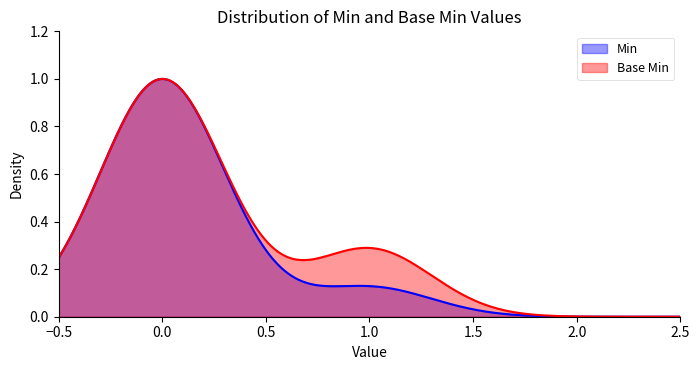

The Base Min series shows -1 at Extension.url. True or false?

False